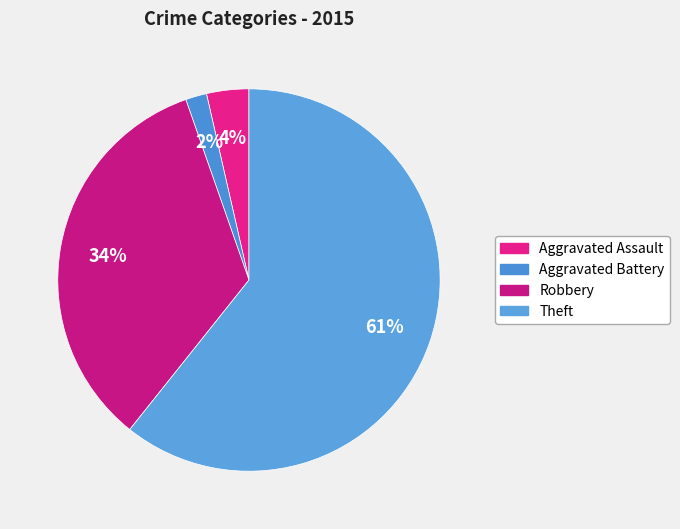

To the nearest percent, what is the combined percentage of Aggravated Assault and Theft?

64%